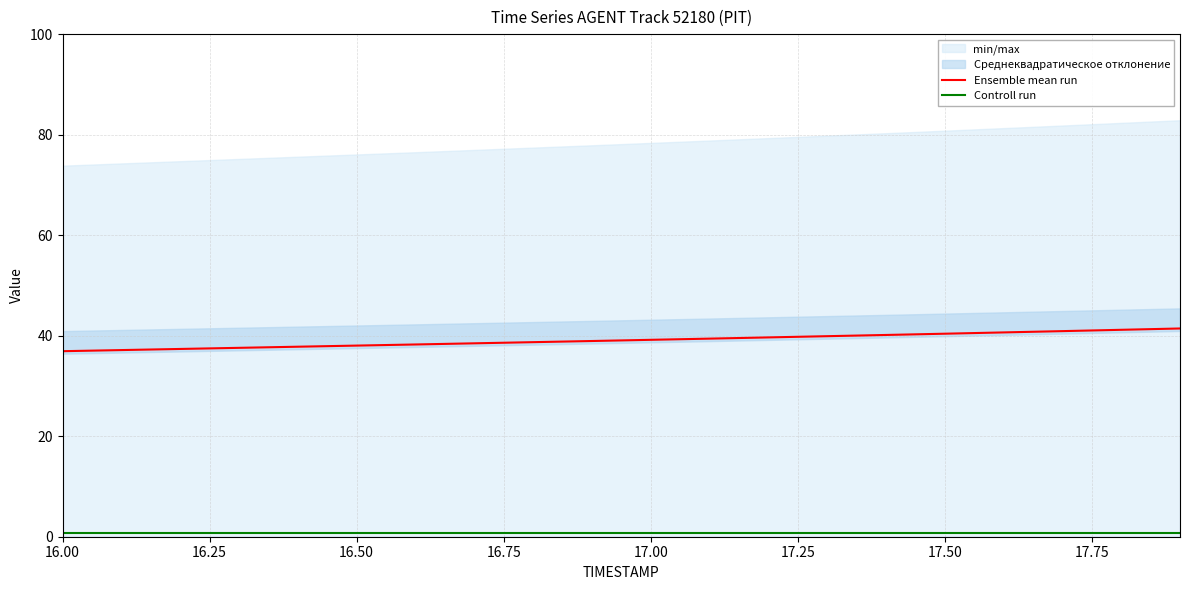

The Ensemble mean run series shows 64.0 at 16.50. True or false?

False